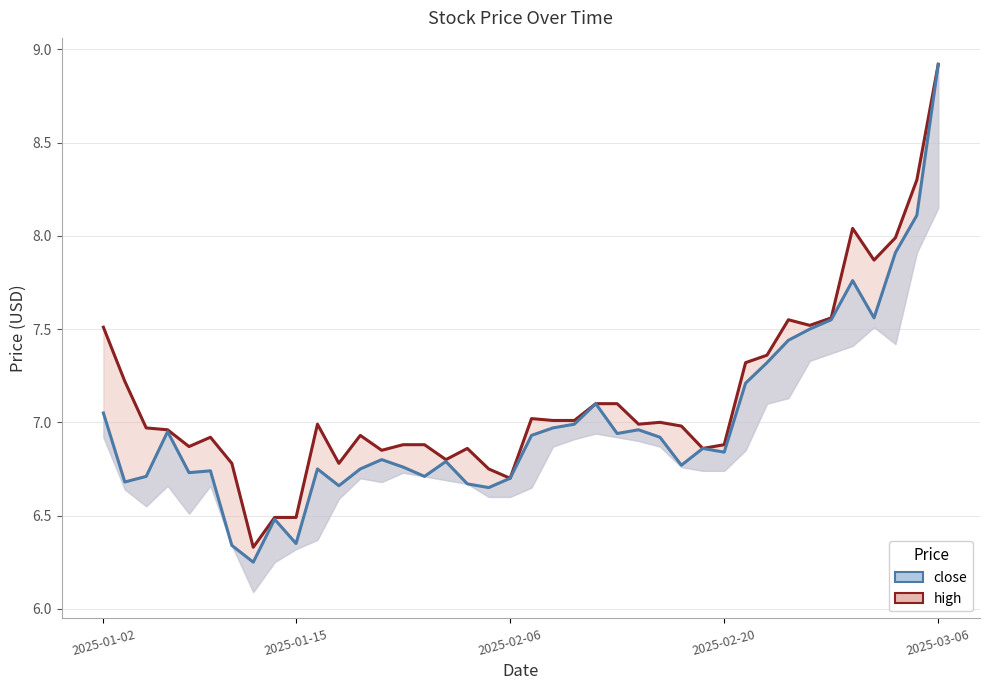

What is the value of the close point at the 15th from the left?

6.8